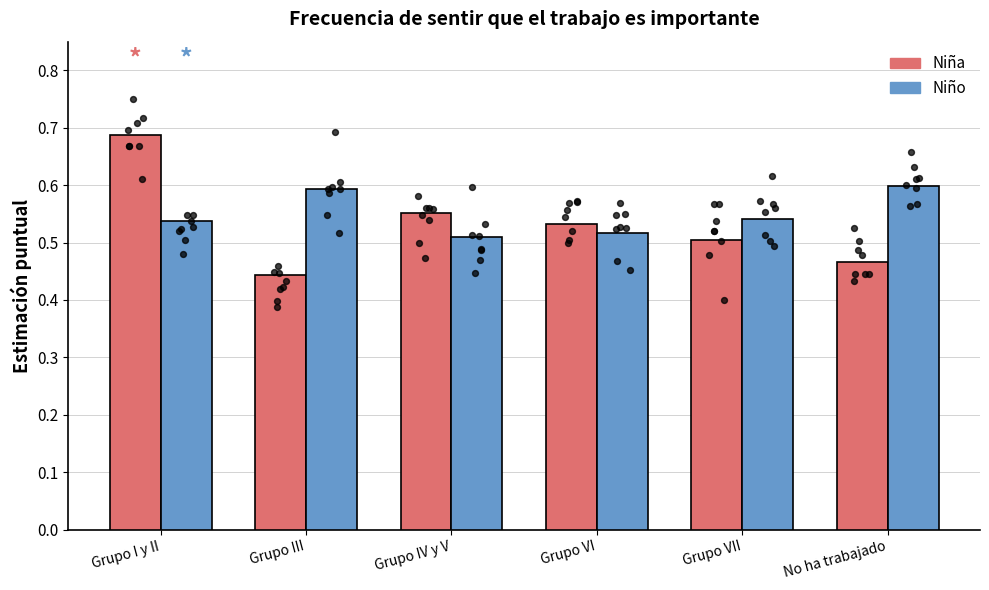

Which series contains the highest Y value?

Niña